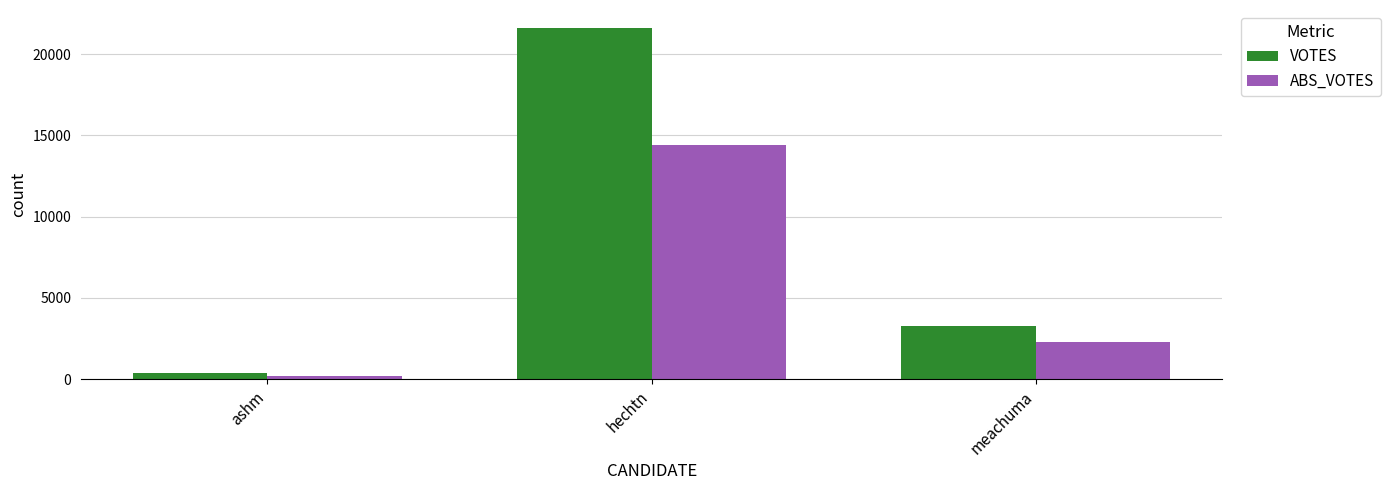

Which label corresponds to the largest value in the chart?

hechtn